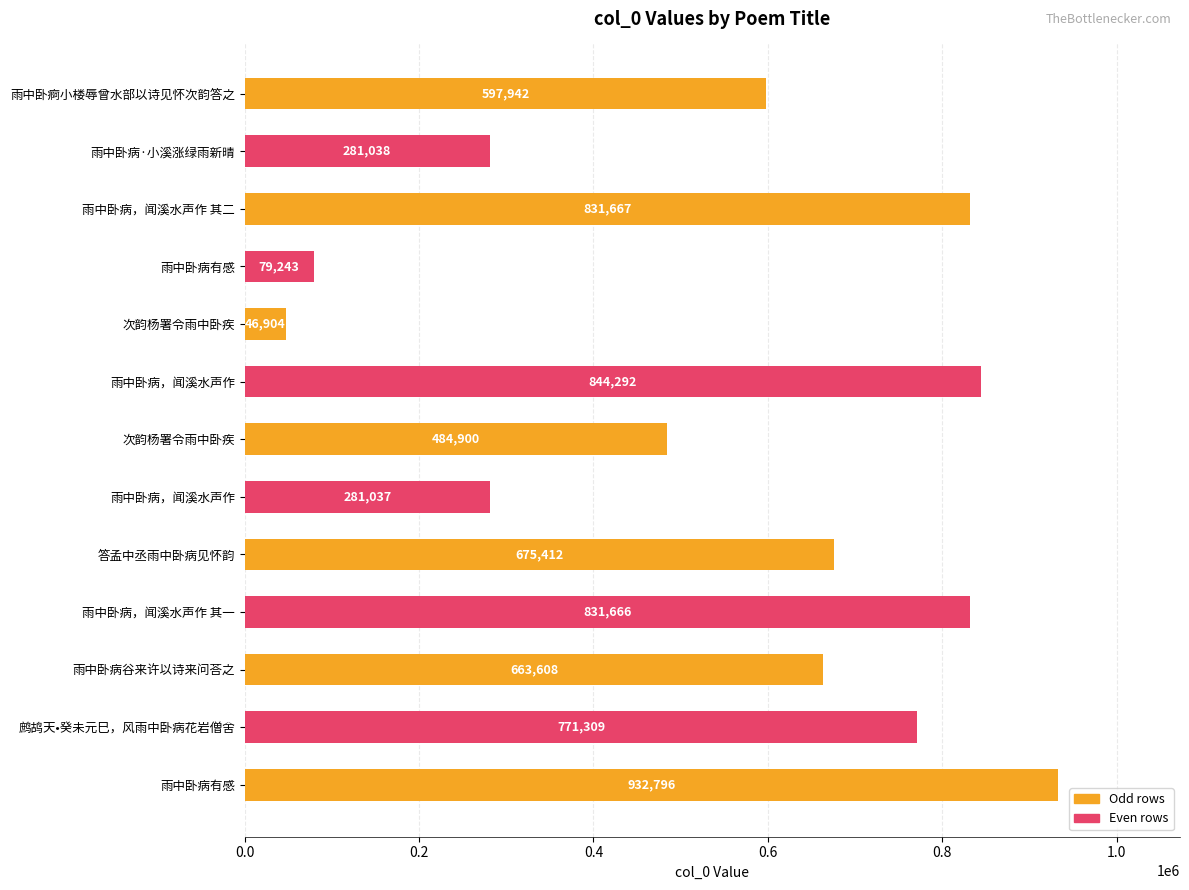

Count the number of data series in this chart.

1